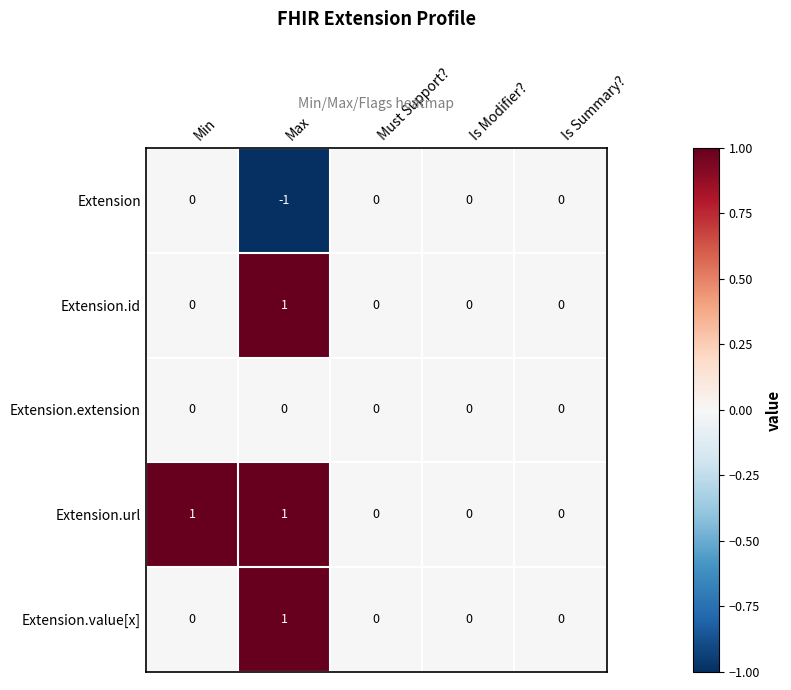

Reading left to right, what are all the values shown in this chart?

Extension: 0	-1	0	0	0
Extension.id: 0	1	0	0	0
Extension.extension: 0	0	0	0	0
Extension.url: 1	1	0	0	0
Extension.value[x]: 0	1	0	0	0